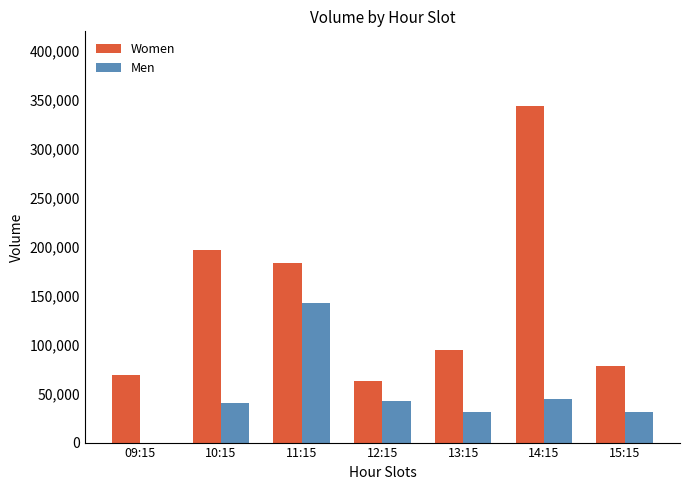

Which series has the largest total across all categories?

Women